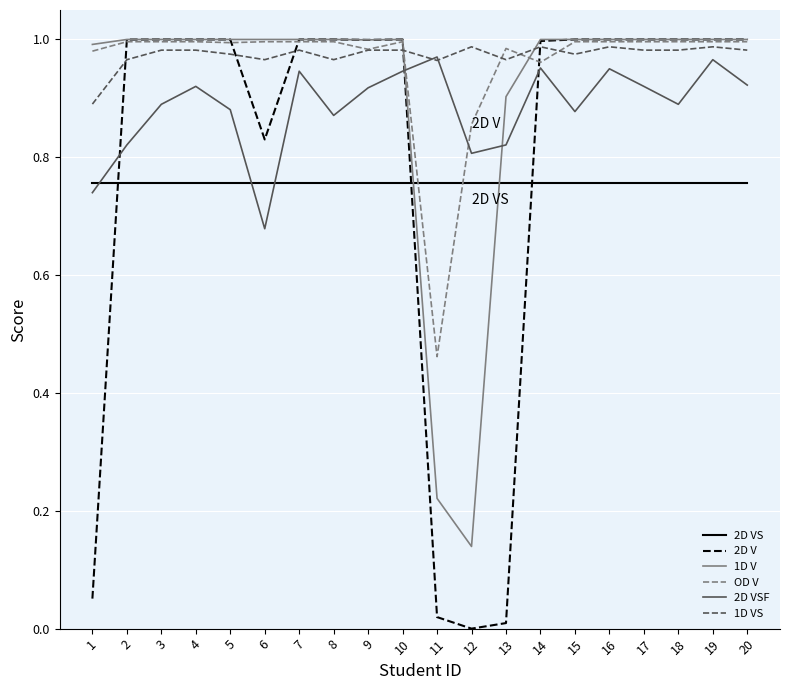

The value of 1D VS at 8 is 1.0. True or false?

True